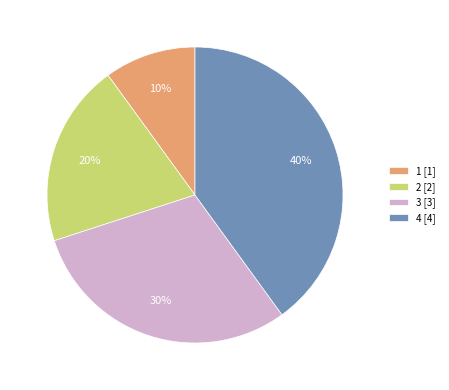

Which slice is the largest?

4 [4]